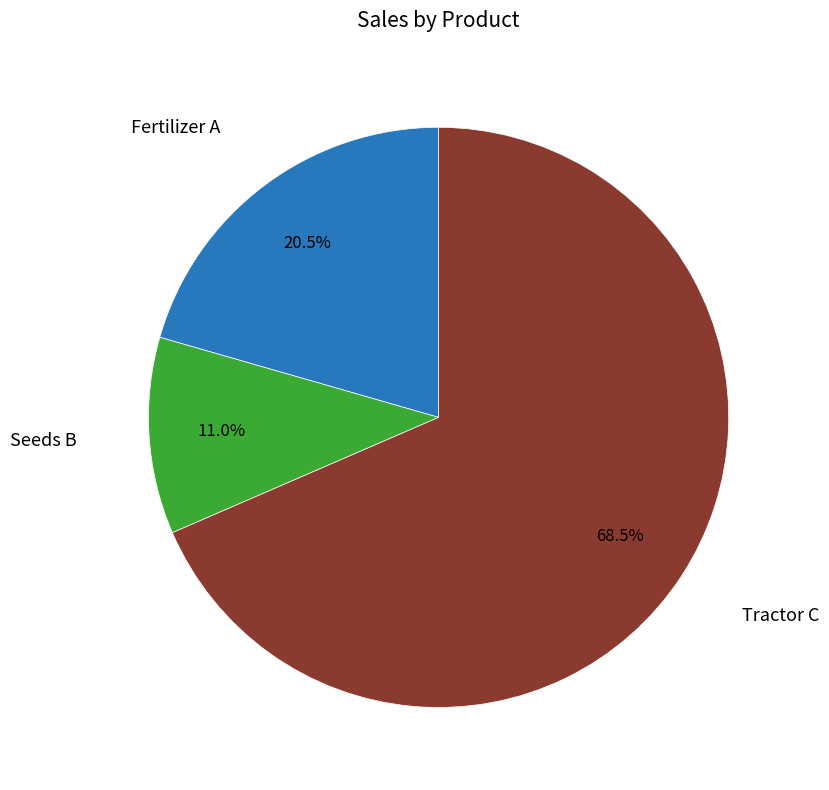

Is there any slice that represents more than half of the pie?

Yes